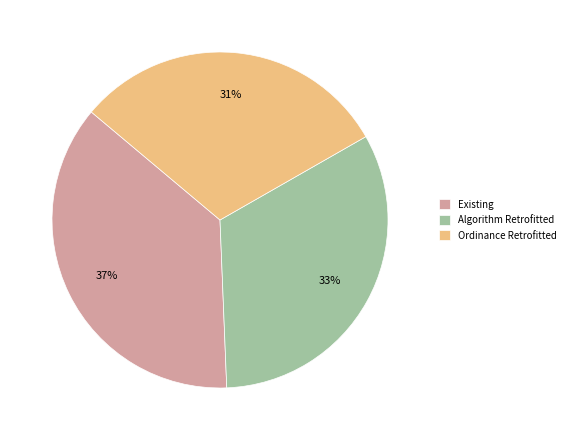

To the nearest percent, what is the average slice percentage?

33%